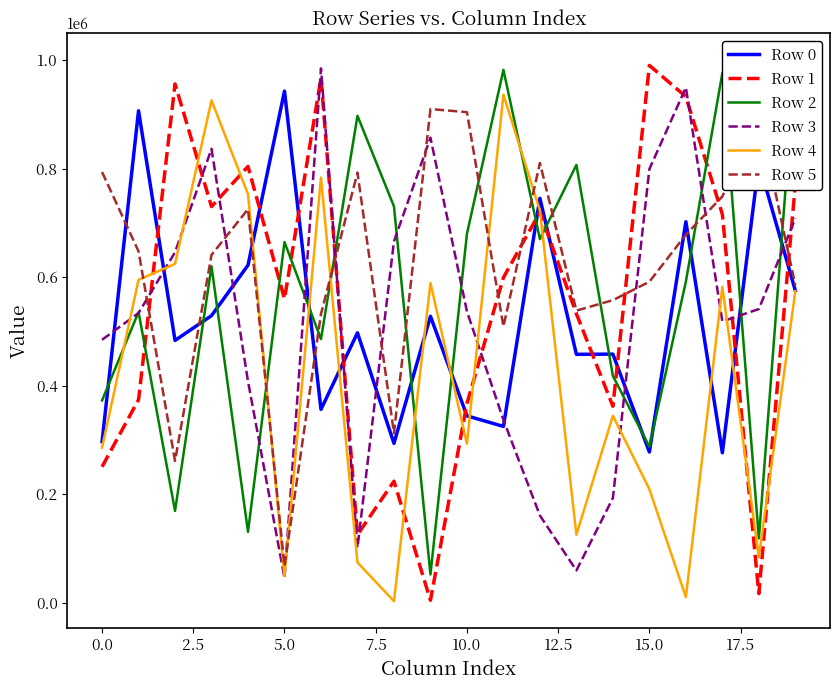

What is the sum of the Row 1 values at 11 and 17?

1315083